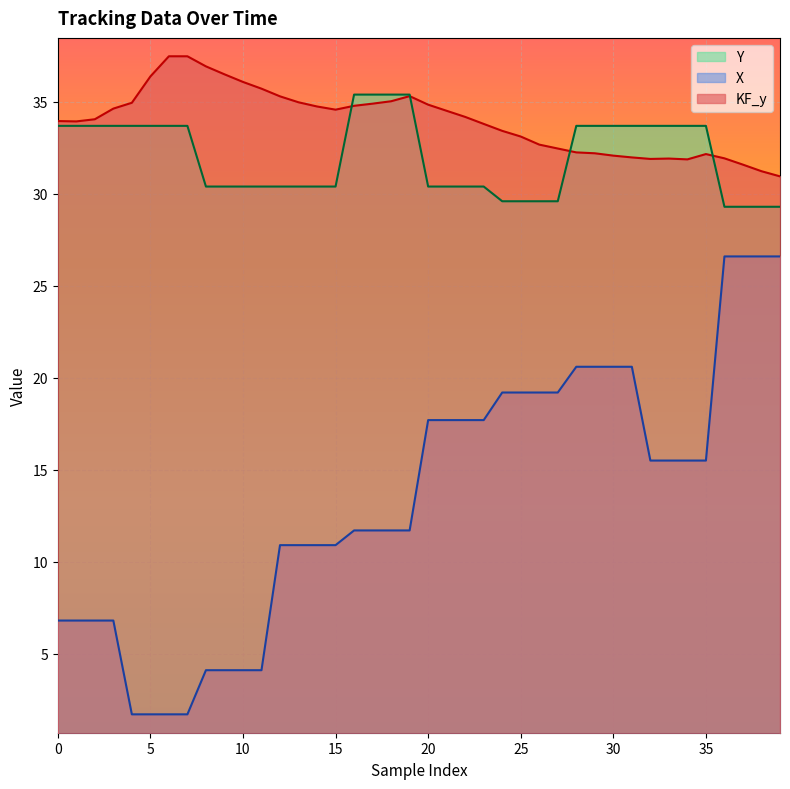

Is it true that KF_y equals 12.2 at 5?

False